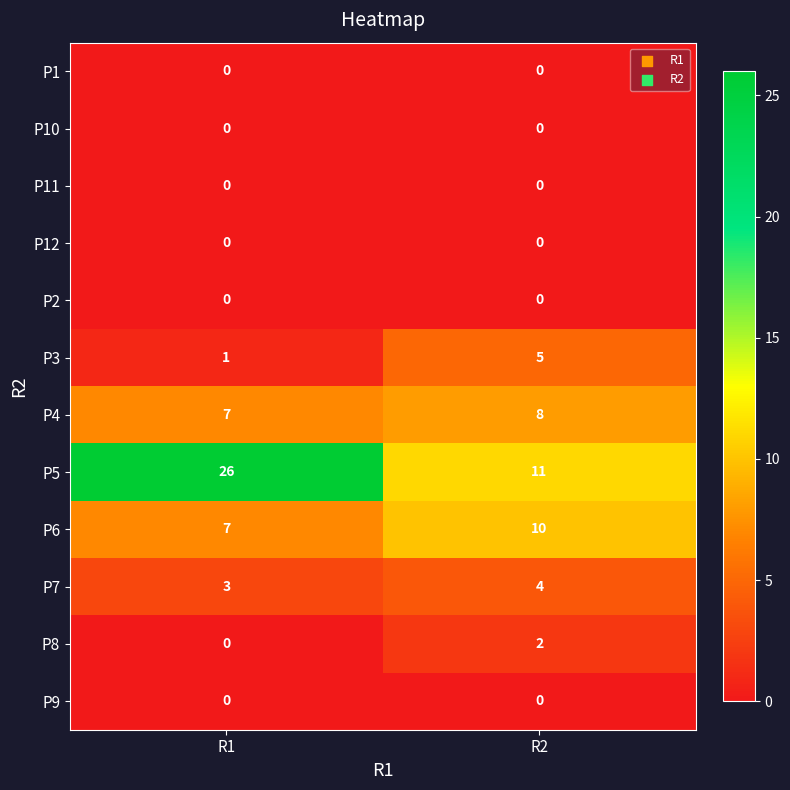

How many data points does each series have?

2